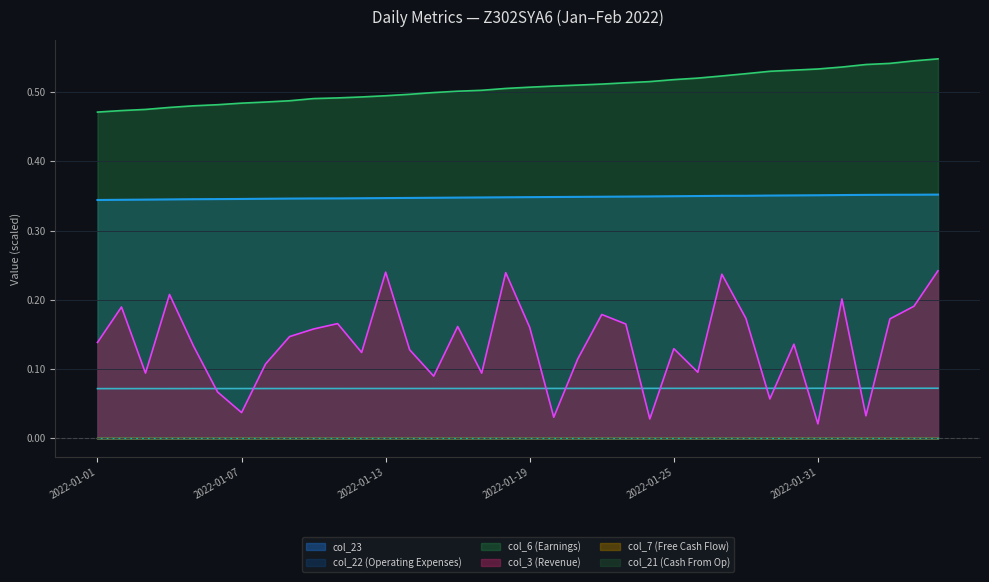

What is the spread (max minus min) of values at 2022-01-26?

0.5